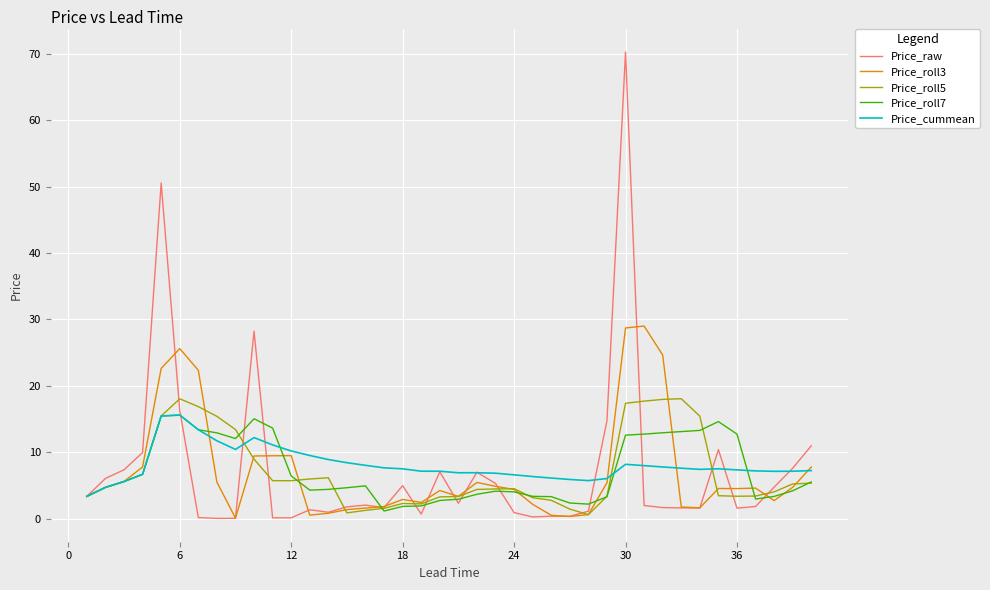

True or false: Price_raw and Price_roll7 cross at least once.

True